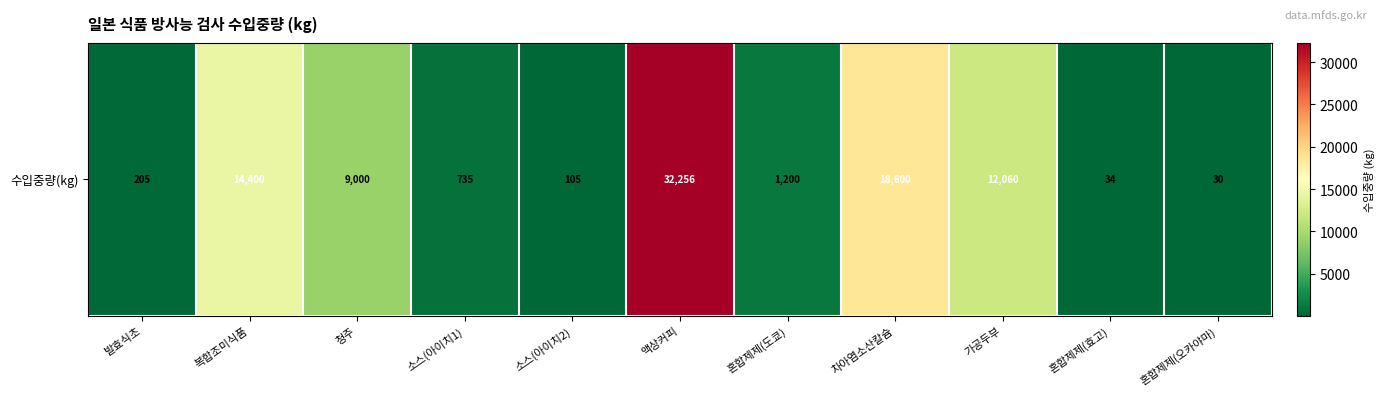

List the labels in order of value, smallest first.

혼합제제(오카야마), 혼합제제(효고), 소스(아이치2), 발효식초, 소스(아이치1), 혼합제제(도쿄), 청주, 가공두부, 복합조미식품, 차아염소산칼슘, 액상커피